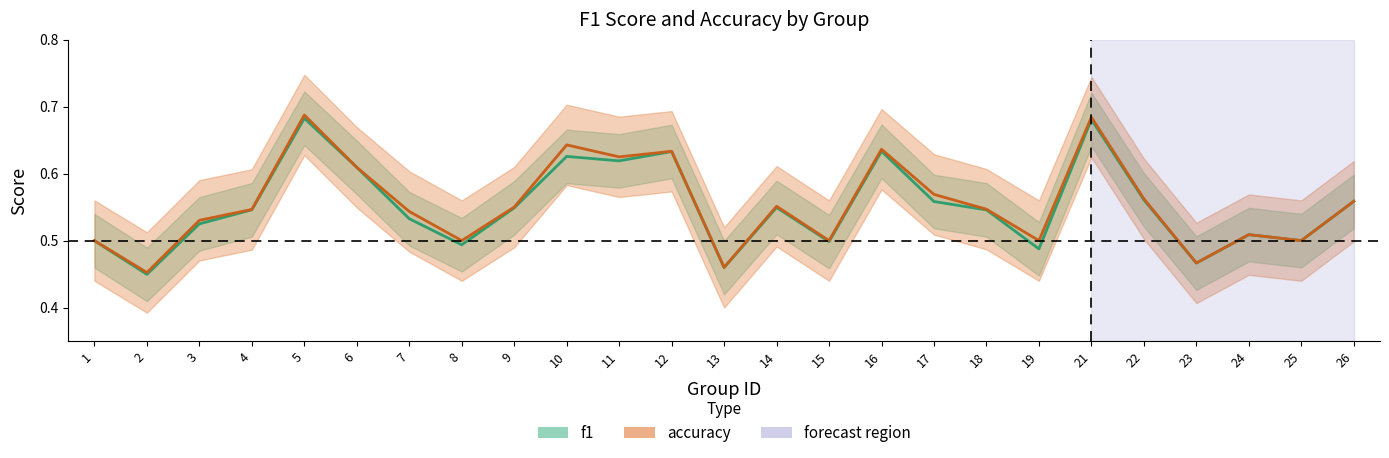

Which label corresponds to the smallest value in the chart?

2